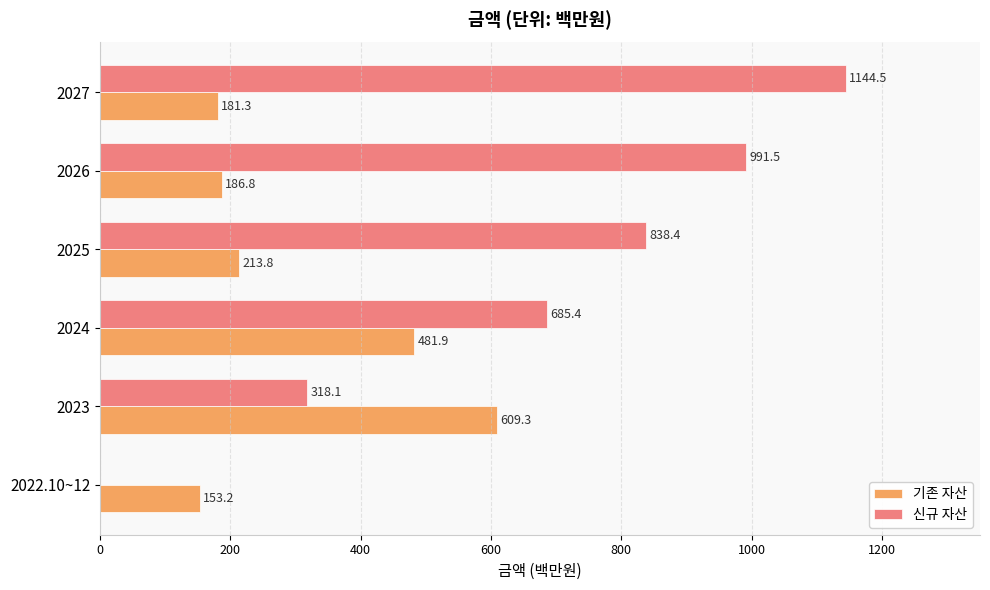

Which series changed the most between 2024 and 2027?

신규 자산